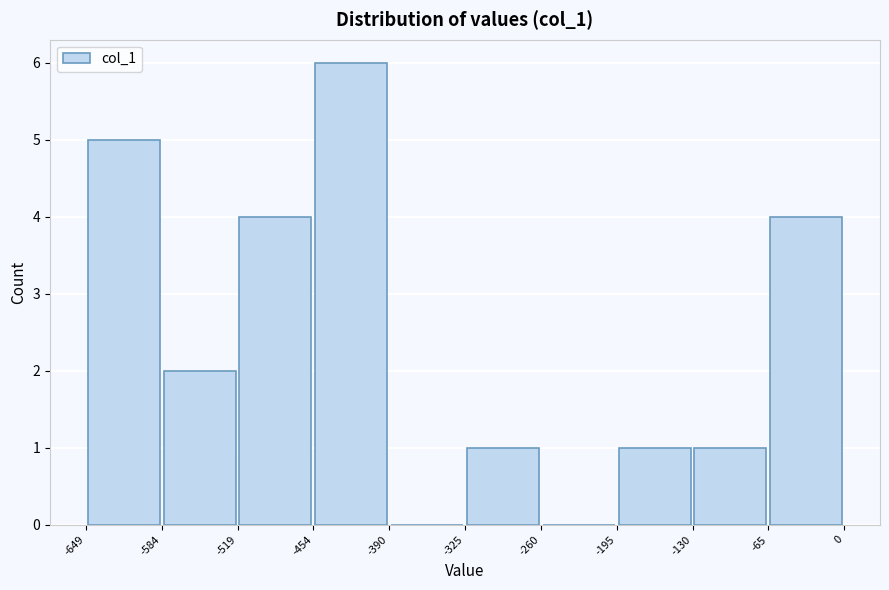

Reading left to right, list every bar in this chart as the range it spans on the x-axis followed by its height. The values are not printed on the chart, so give them approximately, as read against the axis.

-649 to -584: 5
-584 to -519: 2
-519 to -454: 4
-454 to -390: 6
-390 to -325: 0
-325 to -260: 1
-260 to -195: 0
-195 to -130: 1
-130 to -65: 1
-65 to 0: 4